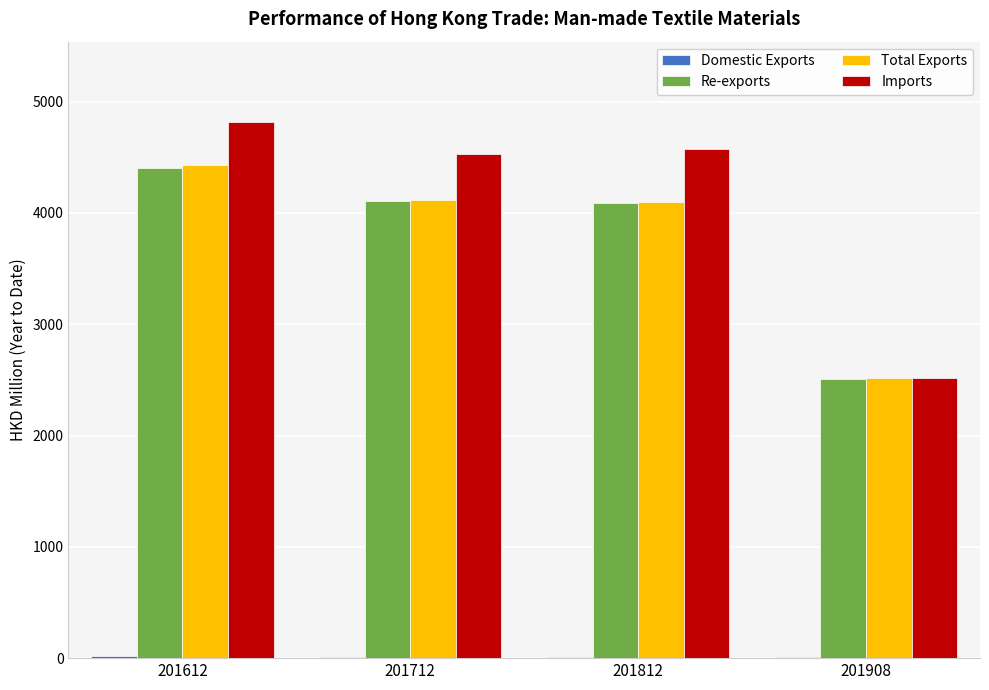

Between 201612 and 201908, which series saw the biggest shift?

Imports